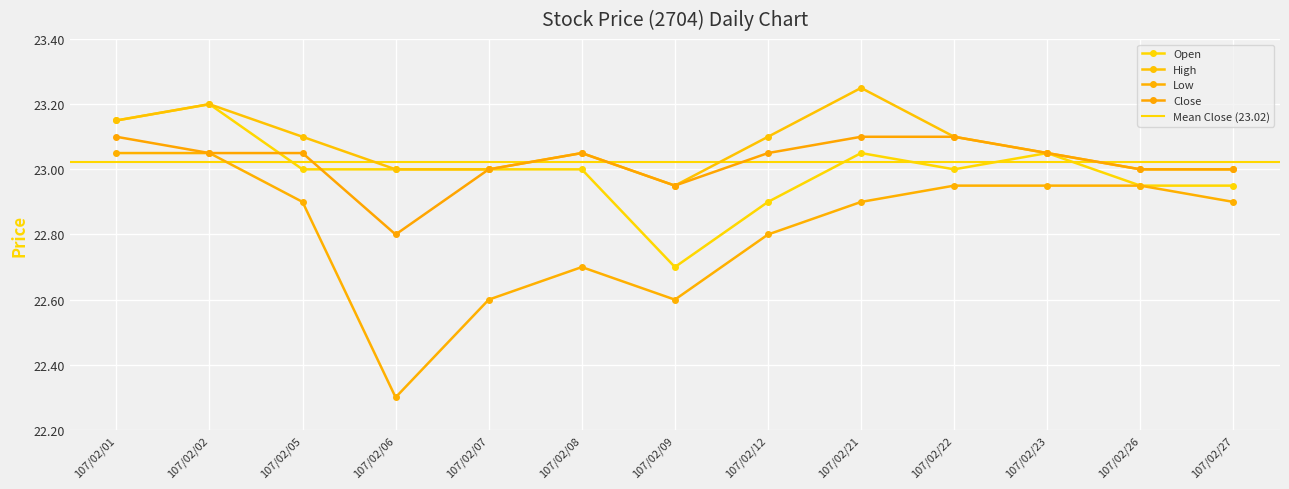

What is the difference between the maximum and minimum values in the Low series?

0.8